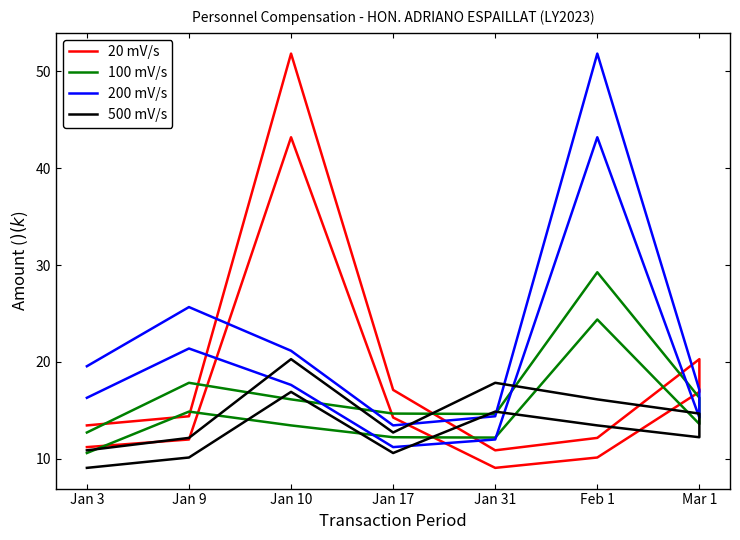

Rank the series by their maximum value, from lowest to highest.

500 mV/s, 100 mV/s, 20 mV/s, 200 mV/s